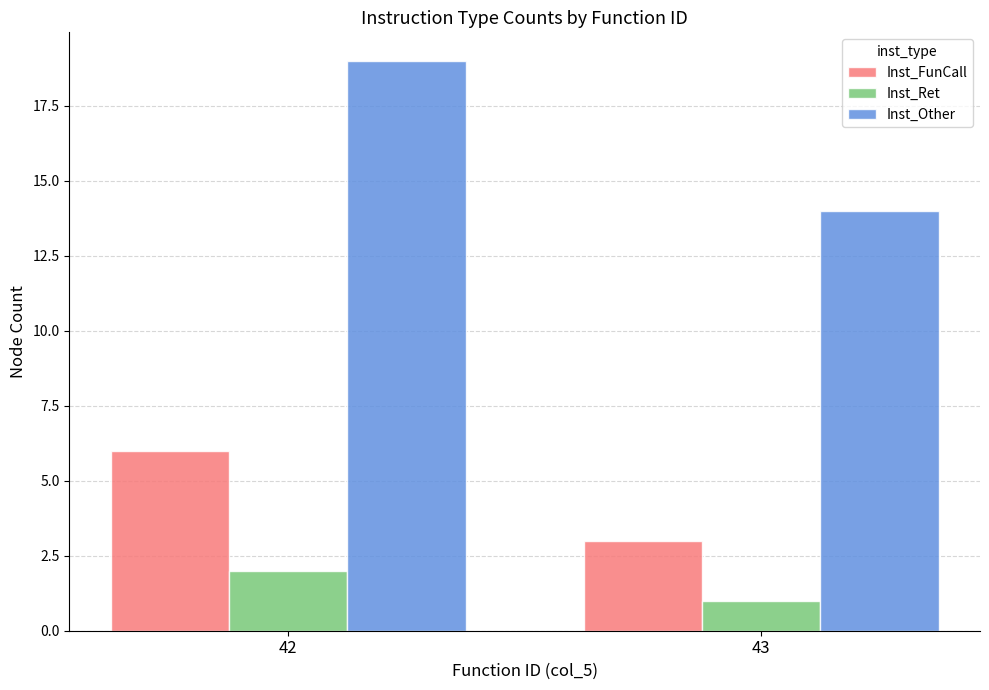

What is the sum of all Inst_Ret values?

3